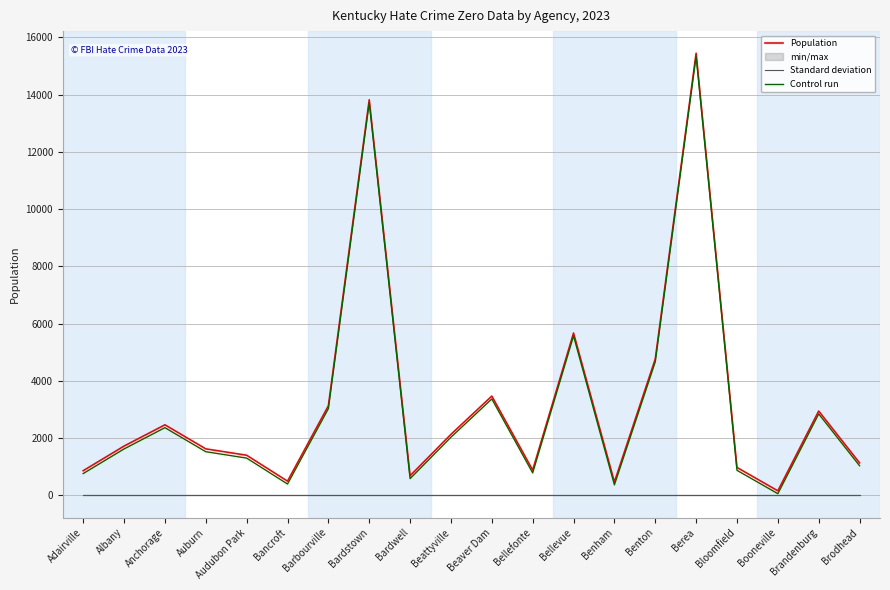

How many data points does each series have?

20